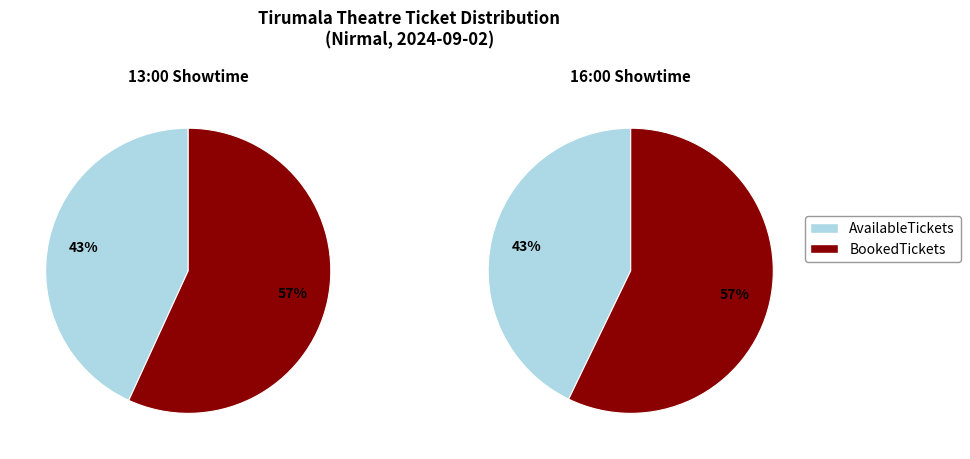

How many slices are in this pie chart?

2